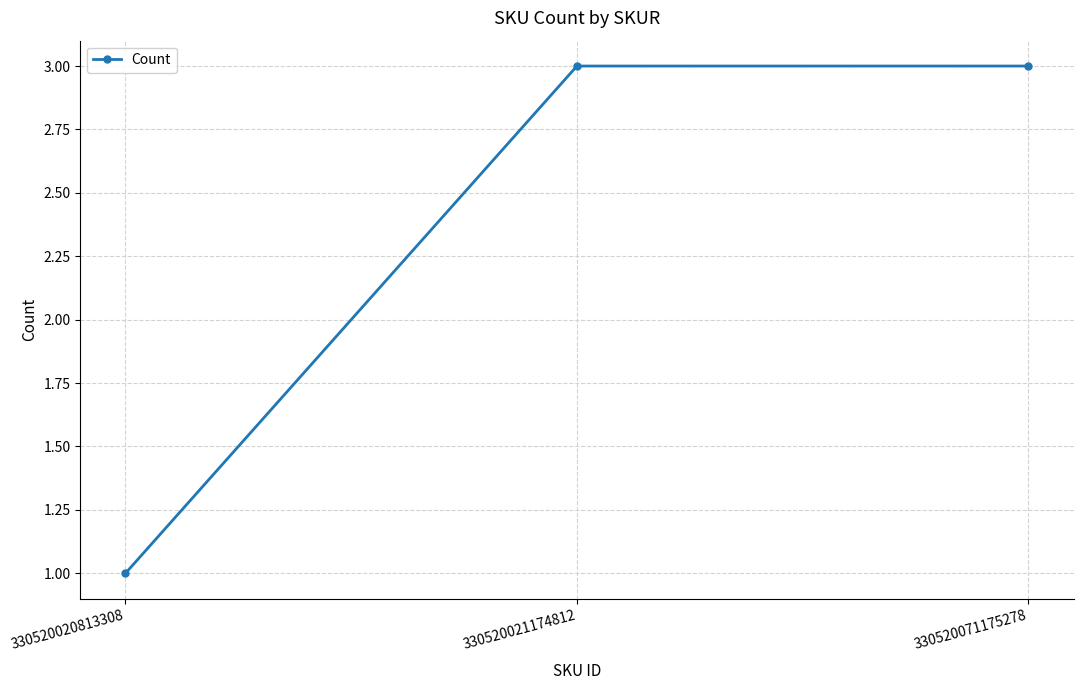

Reading right to left, what are all the values shown in this chart?

330520071175278=3	330520021174812=3	330520020813308=1